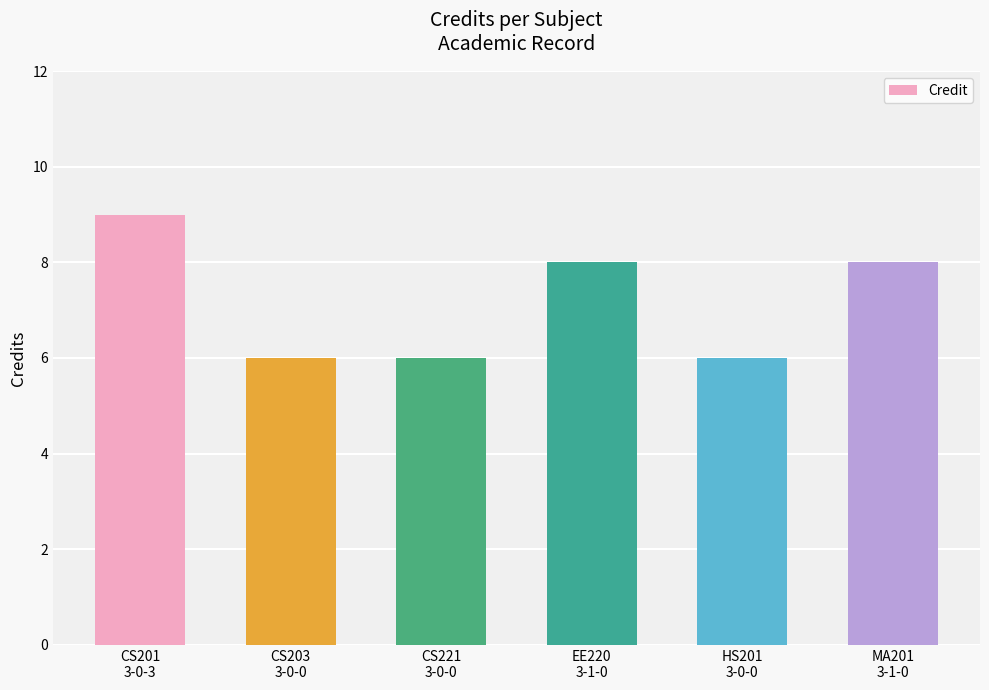

What is the label of the 4th bar from the right?

CS221
3-0-0